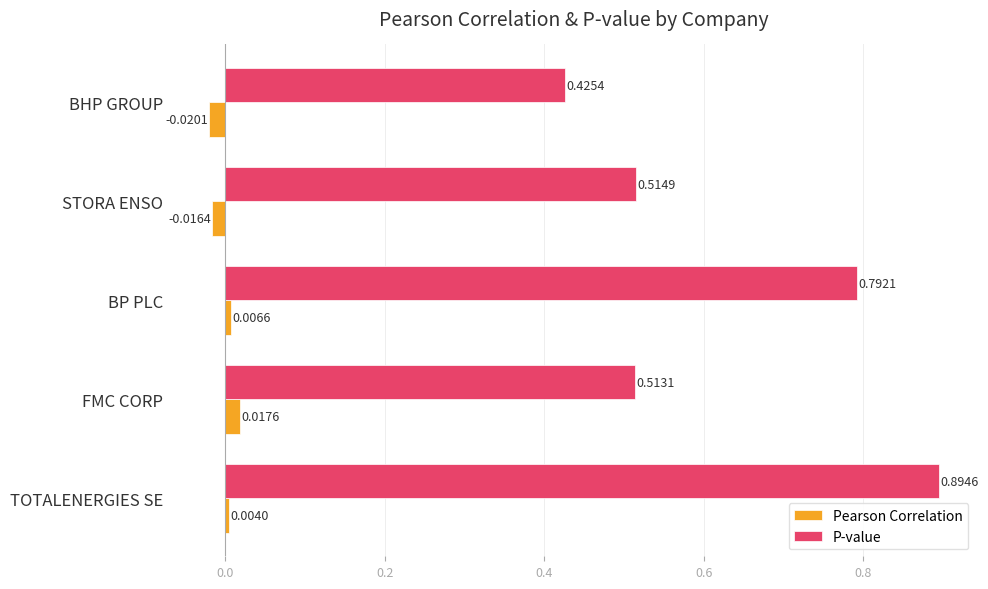

Which category has the highest value in the P-value series?

TOTALENERGIES SE